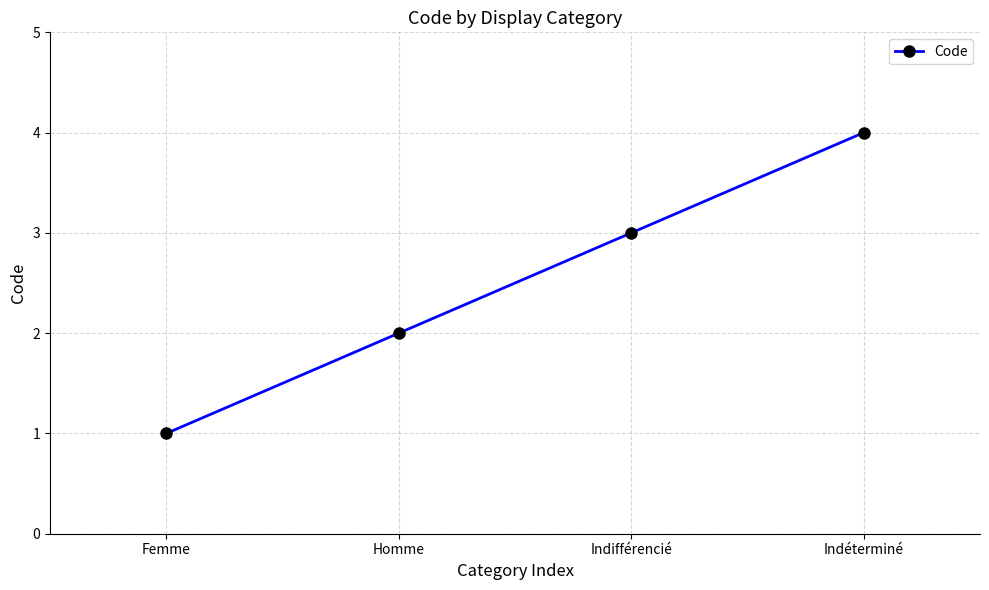

Between Homme and Indifférencié, which is larger?

Indifférencié